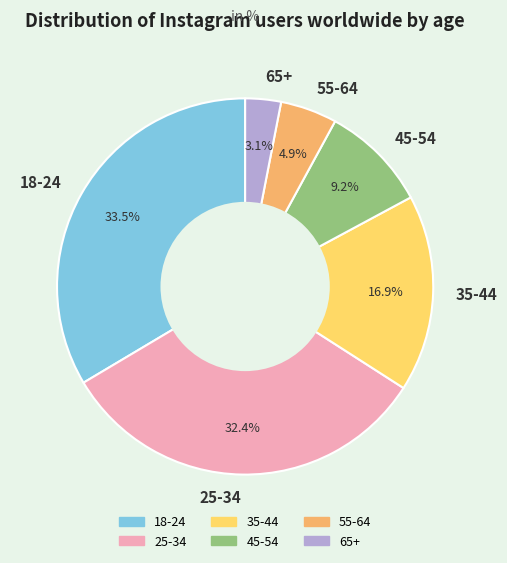

To the nearest percent, what is the difference between the 18-24 and 65+ slice percentages?

30%